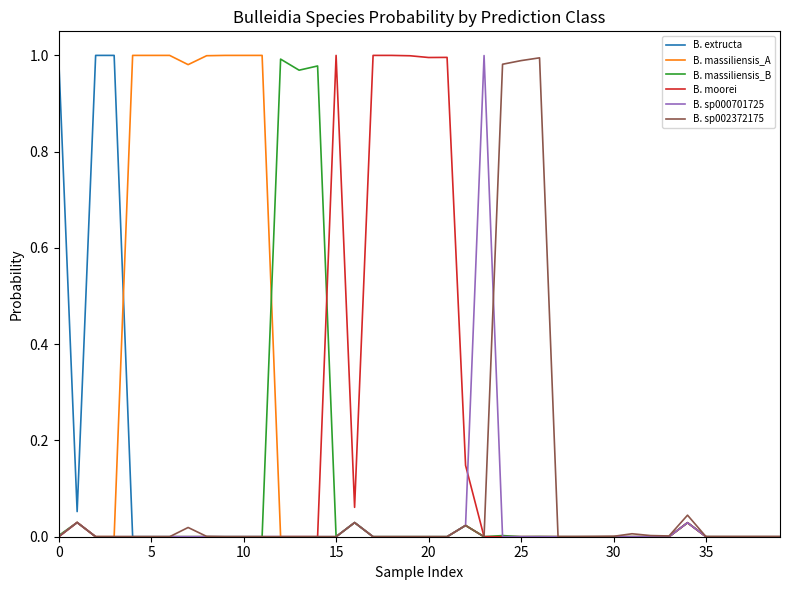

How many distinct data groups are displayed?

6